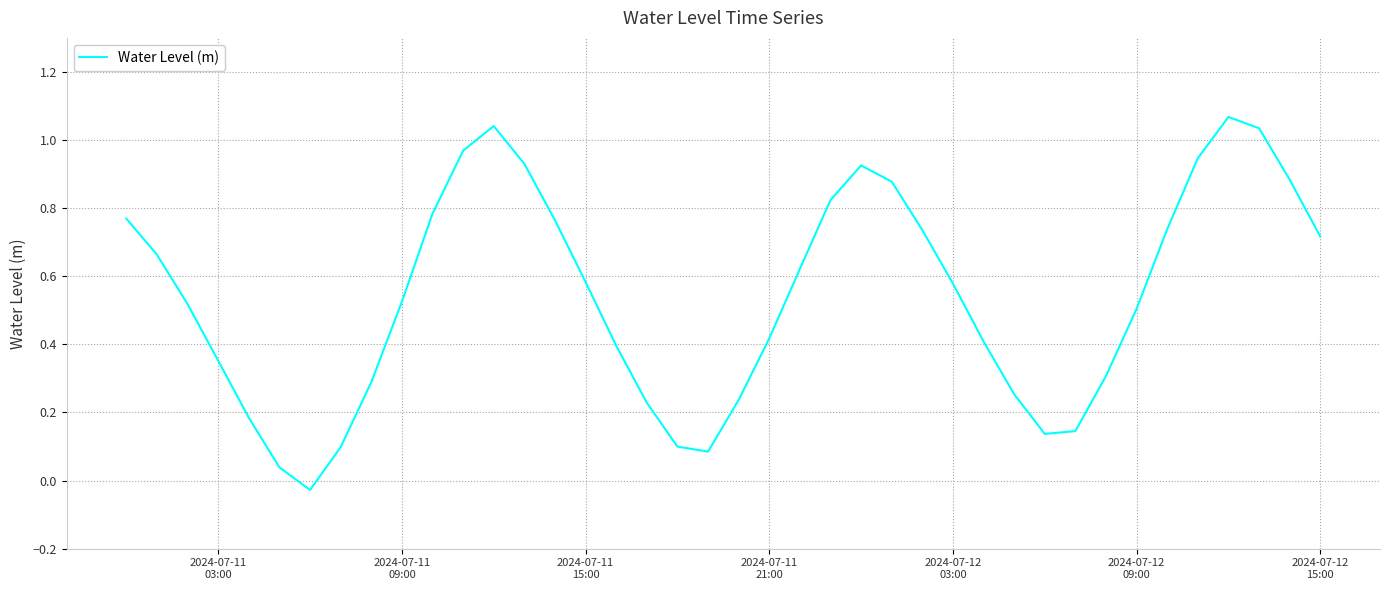

Reading left to right, extract all data points from this chart.

0.8	0.7	0.5	0.4	0.2	0.0	-0.0	0.1	0.3	0.5	0.8	1.0	1.0	0.9	0.8	0.6	0.4	0.2	0.1	0.1	0.2	0.4	0.6	0.8	0.9	0.9	0.7	0.6	0.4	0.3	0.1	0.1	0.3	0.5	0.7	0.9	1.1	1.0	0.9	0.7